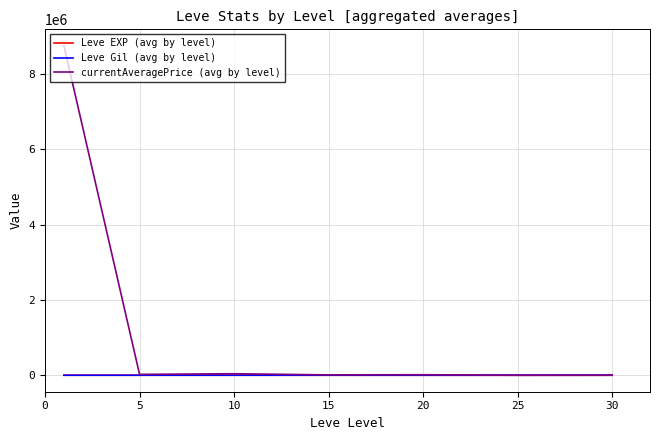

Which series has the largest total across all categories?

currentAveragePrice (avg by level)